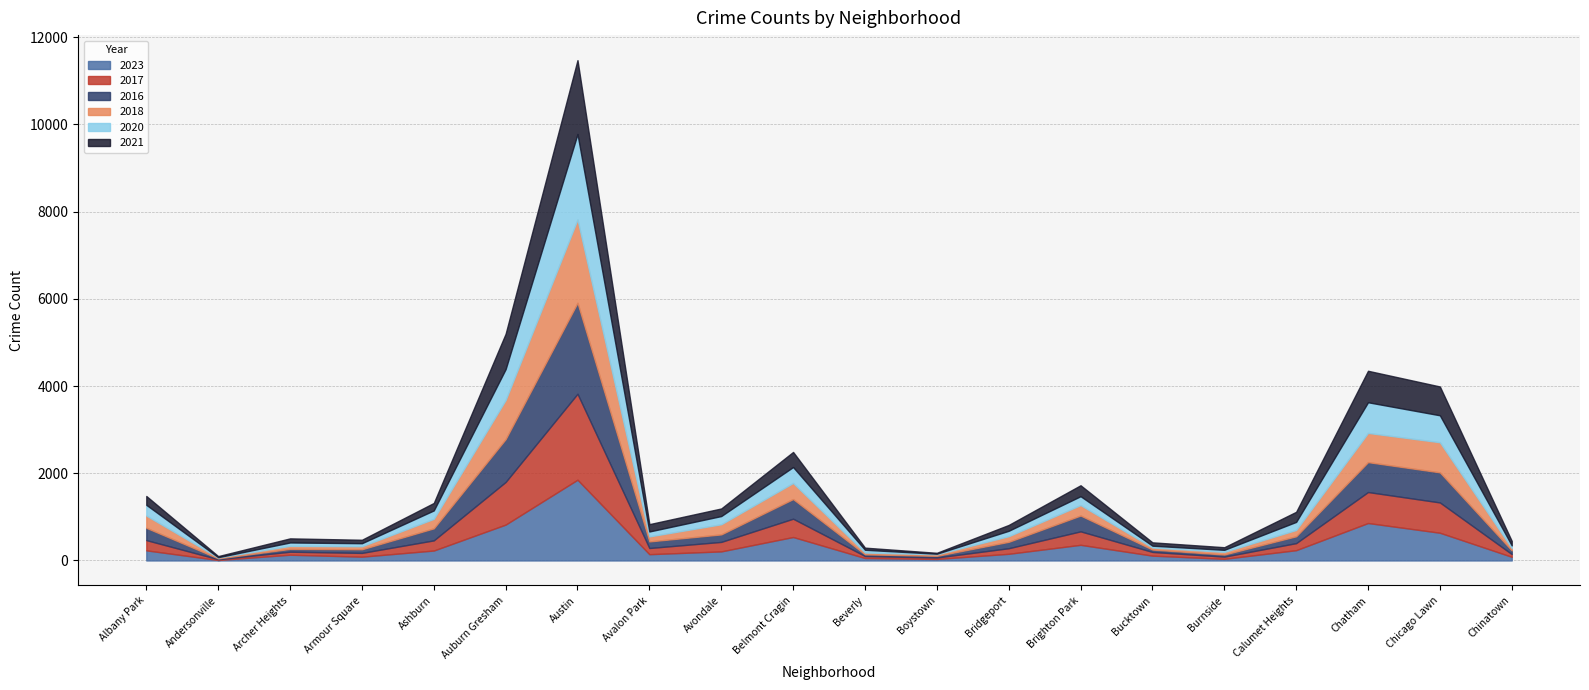

Reading left to right, extract all data points from this chart.

2023: 232	11	132	87	228	823	1852	144	208	538	56	35	153	359	111	38	236	859	636	84
2017: 235	17	69	87	233	978	1972	142	218	420	46	33	128	309	85	50	162	711	695	63
2016: 282	20	65	83	276	983	2086	151	172	451	40	39	147	363	55	49	157	686	690	84
2018: 281	19	69	69	218	898	1912	115	233	369	41	34	129	240	47	60	145	670	691	52
2020: 246	8	78	70	193	708	1959	113	188	365	62	14	124	203	41	47	185	703	618	63
2021: 203	25	94	79	171	811	1695	168	174	346	49	21	134	251	77	60	231	722	661	103